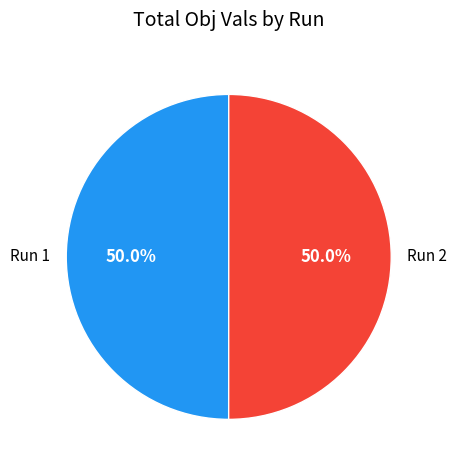

What percentage is NOT represented by Run 2?

50.0%